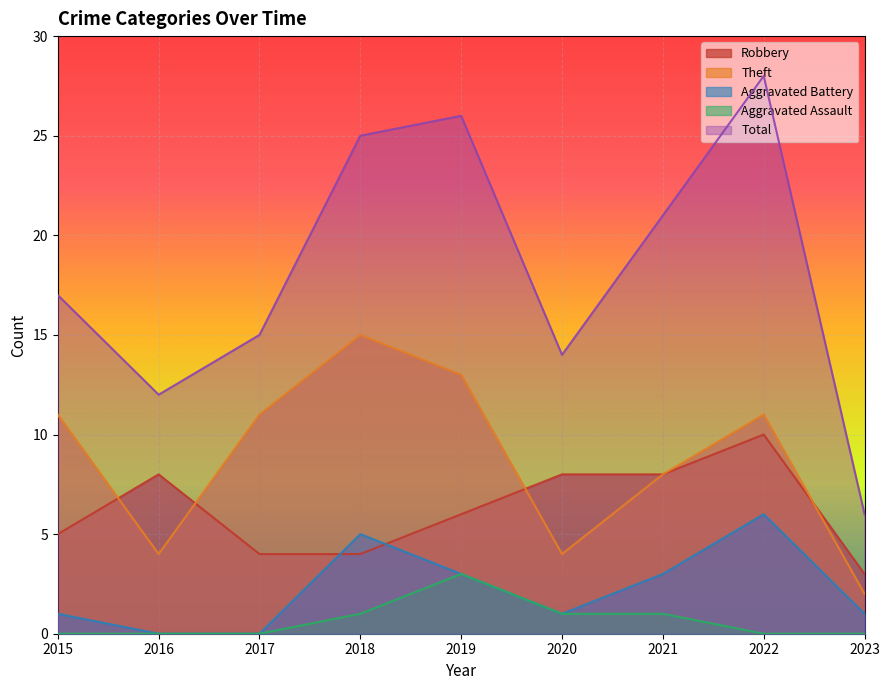

Reading right to left, transcribe all the data shown in this chart.

Robbery: 3	10	8	8	6	4	4	8	5
Theft: 2	11	8	4	13	15	11	4	11
Aggravated Battery: 1	6	3	1	3	5	0	0	1
Aggravated Assault: 0	0	1	1	3	1	0	0	0
Total: 6	28	21	14	26	25	15	12	17